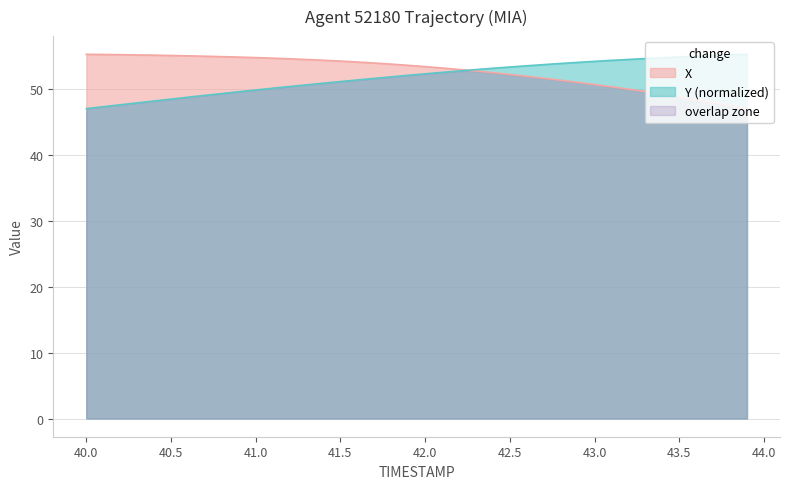

Reading right to left, extract all data points from this chart.

X: 47.1	47.5	48.0	48.4	48.9	49.3	49.7	50.0	50.4	50.7	51.1	51.4	51.7	52.0	52.3	52.5	52.8	53.0	53.2	53.4	53.6	53.8	54.0	54.1	54.3	54.4	54.5	54.6	54.7	54.8	54.9	55.0	55.0	55.1	55.1	55.2	55.2	55.3	55.3	55.3
Y: 55.3	55.2	55.1	55.0	54.9	54.8	54.7	54.5	54.4	54.2	54.1	53.9	53.8	53.6	53.4	53.2	53.0	52.8	52.6	52.4	52.1	51.9	51.7	51.4	51.2	50.9	50.7	50.4	50.2	49.9	49.6	49.4	49.1	48.8	48.5	48.2	47.9	47.6	47.4	47.1